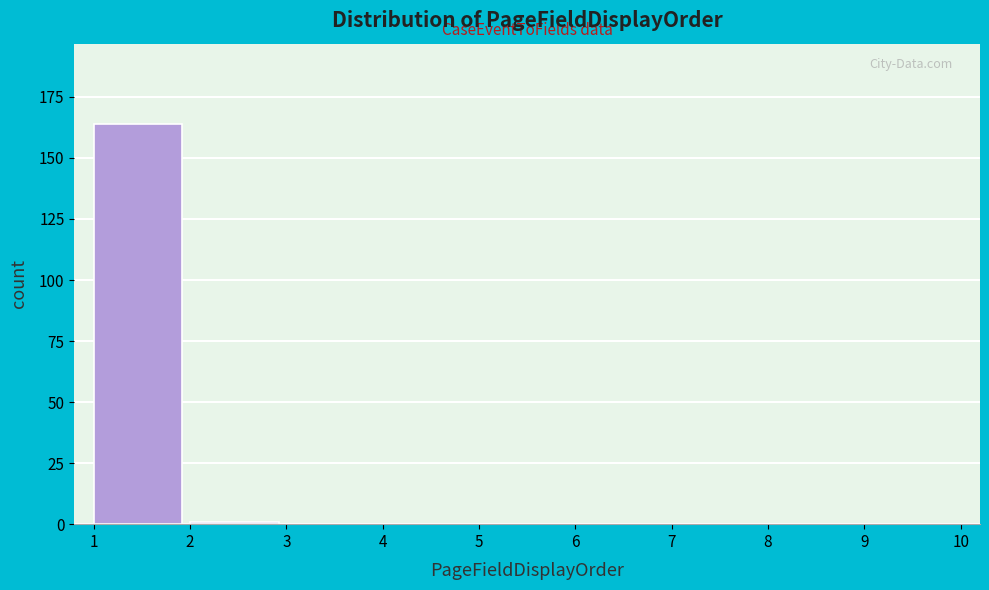

What is the height of the bar covering 1 to 2 on the x-axis? The values are not printed on the chart, so give them approximately, as read against the axis.

165